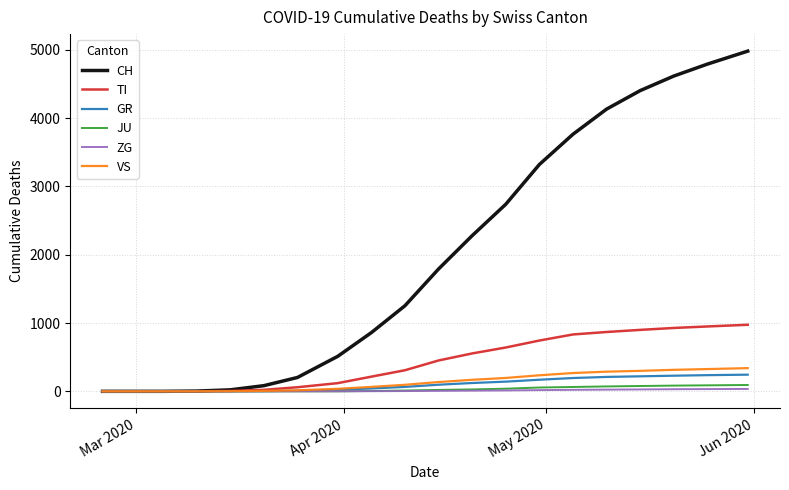

Rank the series by their maximum value, from lowest to highest.

ZG, JU, GR, VS, TI, CH